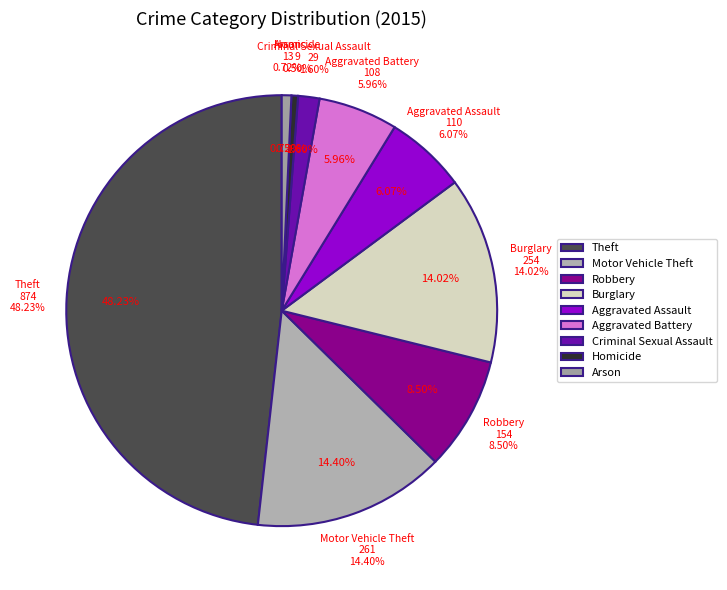

Which slice is the smallest?

Homicide